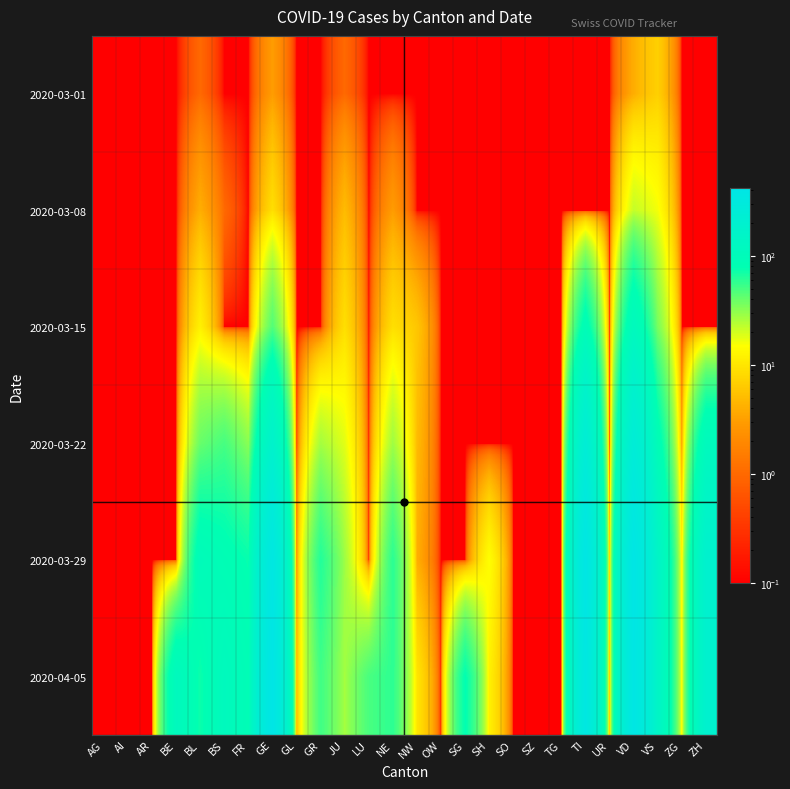

Reading right to left, list all the values displayed in this chart.

2020-03-01: ZH=0.1	ZG=0.1	VS=7.0	VD=4.0	UR=0.1	TI=0.1	TG=0.1	SZ=0.1	SO=0.1	SH=0.1	SG=0.1	OW=0.1	NW=0.1	NE=0.1	LU=0.1	JU=1.0	GR=0.1	GL=0.1	GE=3.0	FR=0.1	BS=0.1	BL=1.0	BE=0.1	AR=0.1	AI=0.1	AG=0.1
2020-03-08: ZH=0.1	ZG=0.1	VS=16.0	VD=22.0	UR=0.1	TI=0.1	TG=0.1	SZ=0.1	SO=0.1	SH=0.1	SG=0.1	OW=0.1	NW=0.1	NE=3.0	LU=0.1	JU=5.0	GR=0.1	GL=0.1	GE=9.0	FR=0.1	BS=1.0	BL=4.0	BE=0.1	AR=0.1	AI=0.1	AG=0.1
2020-03-15: ZH=0.1	ZG=0.1	VS=36.0	VD=113.0	UR=0.1	TI=92.0	TG=0.1	SZ=0.1	SO=0.1	SH=0.1	SG=0.1	OW=0.1	NW=6.0	NE=9.0	LU=0.1	JU=9.0	GR=0.1	GL=0.1	GE=46.0	FR=0.1	BS=0.1	BL=12.0	BE=0.1	AR=0.1	AI=0.1	AG=0.1
2020-03-22: ZH=110.0	ZG=3.0	VS=92.0	VD=259.0	UR=0.1	TI=246.0	TG=0.1	SZ=0.1	SO=0.1	SH=0.1	SG=0.1	OW=0.1	NW=5.0	NE=28.0	LU=0.1	JU=18.0	GR=27.0	GL=0.1	GE=179.0	FR=32.0	BS=50.0	BL=40.0	BE=0.1	AR=0.1	AI=0.1	AG=0.1
2020-03-29: ZH=194.0	ZG=12.0	VS=153.0	VD=409.0	UR=7.0	TI=402.0	TG=0.1	SZ=0.1	SO=0.1	SH=15.0	SG=0.1	OW=0.1	NW=4.0	NE=60.0	LU=0.1	JU=28.0	GR=63.0	GL=2.0	GE=365.0	FR=76.0	BS=87.0	BL=99.0	BE=0.1	AR=0.1	AI=0.1	AG=0.1
2020-04-05: ZH=194.0	ZG=14.0	VS=150.0	VD=392.0	UR=6.0	TI=363.0	TG=0.1	SZ=0.1	SO=0.1	SH=12.0	SG=79.0	OW=0.1	NW=10.0	NE=59.0	LU=49.0	JU=27.0	GR=52.0	GL=5.0	GE=421.0	FR=89.0	BS=112.0	BL=73.0	BE=113.0	AR=0.1	AI=0.1	AG=0.1